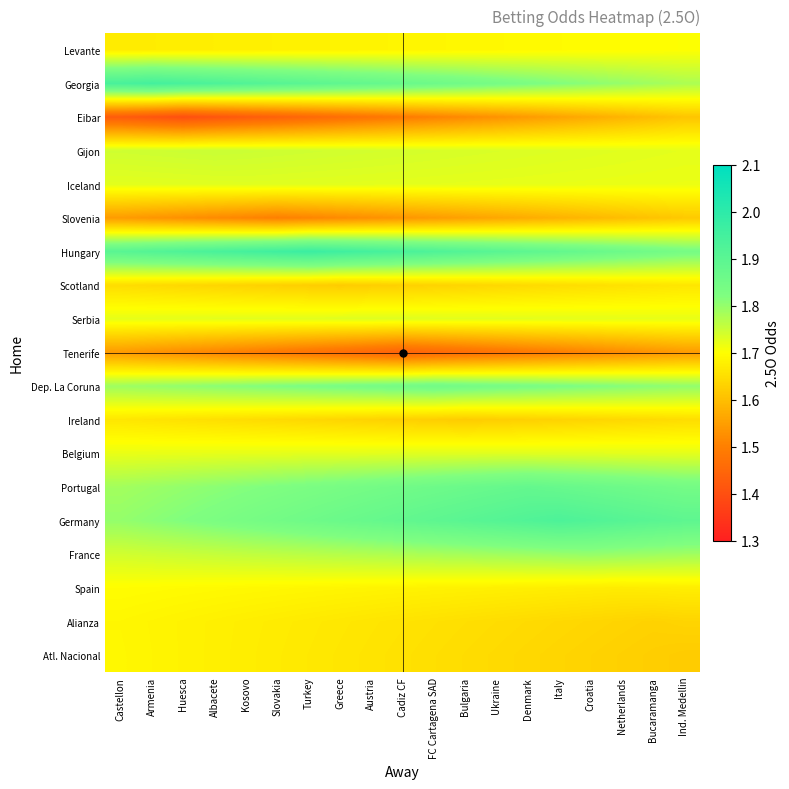

Reading right to left, extract all data points from this chart.

Levante: Ind. Medellin=1.7	Bucaramanga=1.7	Netherlands=1.7	Croatia=1.7	Italy=1.7	Denmark=1.7	Ukraine=1.7	Bulgaria=1.7	FC Cartagena SAD=1.7	Cadiz CF=1.7	Austria=1.7	Greece=1.7	Turkey=1.7	Slovakia=1.7	Kosovo=1.7	Albacete=1.7	Huesca=1.7	Armenia=1.7	Castellon=1.7
Georgia: Ind. Medellin=1.8	Bucaramanga=1.8	Netherlands=1.8	Croatia=1.8	Italy=1.8	Denmark=1.8	Ukraine=1.8	Bulgaria=1.8	FC Cartagena SAD=1.9	Cadiz CF=1.9	Austria=1.9	Greece=1.9	Turkey=1.9	Slovakia=1.9	Kosovo=1.9	Albacete=1.9	Huesca=1.9	Armenia=1.9	Castellon=1.9
Eibar: Ind. Medellin=1.6	Bucaramanga=1.6	Netherlands=1.6	Croatia=1.6	Italy=1.6	Denmark=1.5	Ukraine=1.5	Bulgaria=1.5	FC Cartagena SAD=1.5	Cadiz CF=1.5	Austria=1.5	Greece=1.5	Turkey=1.5	Slovakia=1.4	Kosovo=1.4	Albacete=1.4	Huesca=1.4	Armenia=1.4	Castellon=1.4
Gijon: Ind. Medellin=1.7	Bucaramanga=1.7	Netherlands=1.7	Croatia=1.7	Italy=1.7	Denmark=1.7	Ukraine=1.7	Bulgaria=1.7	FC Cartagena SAD=1.7	Cadiz CF=1.7	Austria=1.7	Greece=1.7	Turkey=1.7	Slovakia=1.7	Kosovo=1.7	Albacete=1.8	Huesca=1.7	Armenia=1.7	Castellon=1.7
Iceland: Ind. Medellin=1.7	Bucaramanga=1.7	Netherlands=1.7	Croatia=1.7	Italy=1.7	Denmark=1.7	Ukraine=1.7	Bulgaria=1.7	FC Cartagena SAD=1.7	Cadiz CF=1.7	Austria=1.7	Greece=1.7	Turkey=1.7	Slovakia=1.7	Kosovo=1.7	Albacete=1.7	Huesca=1.7	Armenia=1.7	Castellon=1.7
Slovenia: Ind. Medellin=1.6	Bucaramanga=1.6	Netherlands=1.6	Croatia=1.6	Italy=1.6	Denmark=1.6	Ukraine=1.6	Bulgaria=1.6	FC Cartagena SAD=1.5	Cadiz CF=1.5	Austria=1.5	Greece=1.5	Turkey=1.5	Slovakia=1.5	Kosovo=1.5	Albacete=1.5	Huesca=1.5	Armenia=1.5	Castellon=1.5
Hungary: Ind. Medellin=1.8	Bucaramanga=1.8	Netherlands=1.9	Croatia=1.9	Italy=1.9	Denmark=1.9	Ukraine=1.9	Bulgaria=1.9	FC Cartagena SAD=1.9	Cadiz CF=1.9	Austria=1.9	Greece=2.0	Turkey=2.0	Slovakia=2.0	Kosovo=1.9	Albacete=1.9	Huesca=1.9	Armenia=1.9	Castellon=1.9
Scotland: Ind. Medellin=1.7	Bucaramanga=1.7	Netherlands=1.7	Croatia=1.7	Italy=1.6	Denmark=1.6	Ukraine=1.6	Bulgaria=1.6	FC Cartagena SAD=1.6	Cadiz CF=1.6	Austria=1.6	Greece=1.6	Turkey=1.6	Slovakia=1.6	Kosovo=1.6	Albacete=1.6	Huesca=1.6	Armenia=1.6	Castellon=1.6
Serbia: Ind. Medellin=1.7	Bucaramanga=1.7	Netherlands=1.7	Croatia=1.7	Italy=1.7	Denmark=1.7	Ukraine=1.7	Bulgaria=1.7	FC Cartagena SAD=1.7	Cadiz CF=1.7	Austria=1.7	Greece=1.7	Turkey=1.7	Slovakia=1.7	Kosovo=1.7	Albacete=1.7	Huesca=1.7	Armenia=1.7	Castellon=1.7
Tenerife: Ind. Medellin=1.5	Bucaramanga=1.5	Netherlands=1.5	Croatia=1.5	Italy=1.5	Denmark=1.5	Ukraine=1.5	Bulgaria=1.5	FC Cartagena SAD=1.5	Cadiz CF=1.4	Austria=1.5	Greece=1.5	Turkey=1.5	Slovakia=1.5	Kosovo=1.5	Albacete=1.5	Huesca=1.5	Armenia=1.5	Castellon=1.5
Dep. La Coruna: Ind. Medellin=1.8	Bucaramanga=1.8	Netherlands=1.8	Croatia=1.8	Italy=1.8	Denmark=1.8	Ukraine=1.8	Bulgaria=1.8	FC Cartagena SAD=1.9	Cadiz CF=1.8	Austria=1.8	Greece=1.8	Turkey=1.8	Slovakia=1.8	Kosovo=1.8	Albacete=1.8	Huesca=1.8	Armenia=1.8	Castellon=1.8
Ireland: Ind. Medellin=1.6	Bucaramanga=1.6	Netherlands=1.6	Croatia=1.6	Italy=1.6	Denmark=1.6	Ukraine=1.6	Bulgaria=1.6	FC Cartagena SAD=1.6	Cadiz CF=1.6	Austria=1.6	Greece=1.6	Turkey=1.6	Slovakia=1.6	Kosovo=1.6	Albacete=1.7	Huesca=1.7	Armenia=1.7	Castellon=1.7
Belgium: Ind. Medellin=1.7	Bucaramanga=1.7	Netherlands=1.7	Croatia=1.7	Italy=1.7	Denmark=1.7	Ukraine=1.7	Bulgaria=1.7	FC Cartagena SAD=1.7	Cadiz CF=1.7	Austria=1.7	Greece=1.7	Turkey=1.7	Slovakia=1.7	Kosovo=1.7	Albacete=1.7	Huesca=1.7	Armenia=1.7	Castellon=1.7
Portugal: Ind. Medellin=1.8	Bucaramanga=1.9	Netherlands=1.9	Croatia=1.9	Italy=1.9	Denmark=1.9	Ukraine=1.9	Bulgaria=1.9	FC Cartagena SAD=1.9	Cadiz CF=1.9	Austria=1.8	Greece=1.8	Turkey=1.8	Slovakia=1.8	Kosovo=1.8	Albacete=1.8	Huesca=1.8	Armenia=1.8	Castellon=1.8
Germany: Ind. Medellin=1.9	Bucaramanga=1.9	Netherlands=1.9	Croatia=1.9	Italy=1.9	Denmark=1.9	Ukraine=1.9	Bulgaria=1.9	FC Cartagena SAD=1.9	Cadiz CF=1.9	Austria=1.9	Greece=1.9	Turkey=1.9	Slovakia=1.8	Kosovo=1.8	Albacete=1.8	Huesca=1.8	Armenia=1.8	Castellon=1.8
France: Ind. Medellin=1.8	Bucaramanga=1.8	Netherlands=1.8	Croatia=1.8	Italy=1.8	Denmark=1.8	Ukraine=1.8	Bulgaria=1.8	FC Cartagena SAD=1.8	Cadiz CF=1.8	Austria=1.8	Greece=1.8	Turkey=1.8	Slovakia=1.8	Kosovo=1.8	Albacete=1.8	Huesca=1.8	Armenia=1.7	Castellon=1.7
Spain: Ind. Medellin=1.7	Bucaramanga=1.7	Netherlands=1.7	Croatia=1.7	Italy=1.7	Denmark=1.7	Ukraine=1.7	Bulgaria=1.7	FC Cartagena SAD=1.7	Cadiz CF=1.7	Austria=1.7	Greece=1.7	Turkey=1.7	Slovakia=1.7	Kosovo=1.7	Albacete=1.7	Huesca=1.7	Armenia=1.7	Castellon=1.7
Alianza: Ind. Medellin=1.6	Bucaramanga=1.6	Netherlands=1.6	Croatia=1.6	Italy=1.6	Denmark=1.6	Ukraine=1.6	Bulgaria=1.7	FC Cartagena SAD=1.7	Cadiz CF=1.7	Austria=1.7	Greece=1.7	Turkey=1.7	Slovakia=1.7	Kosovo=1.7	Albacete=1.7	Huesca=1.7	Armenia=1.7	Castellon=1.7
Atl. Nacional: Ind. Medellin=1.6	Bucaramanga=1.6	Netherlands=1.6	Croatia=1.6	Italy=1.6	Denmark=1.6	Ukraine=1.6	Bulgaria=1.6	FC Cartagena SAD=1.7	Cadiz CF=1.7	Austria=1.7	Greece=1.7	Turkey=1.7	Slovakia=1.7	Kosovo=1.7	Albacete=1.7	Huesca=1.7	Armenia=1.7	Castellon=1.7